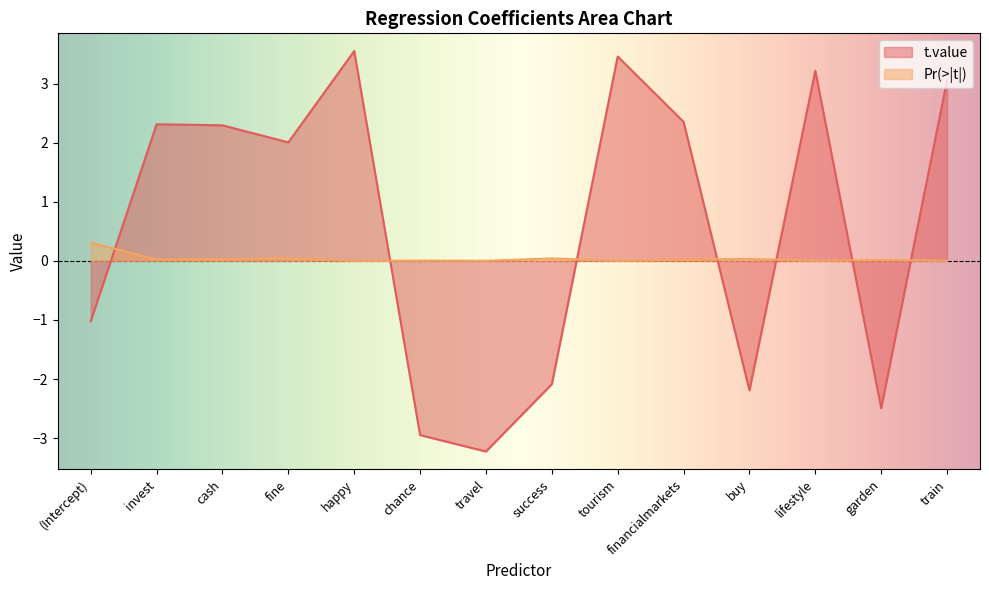

What is the greatest value displayed?

3.5